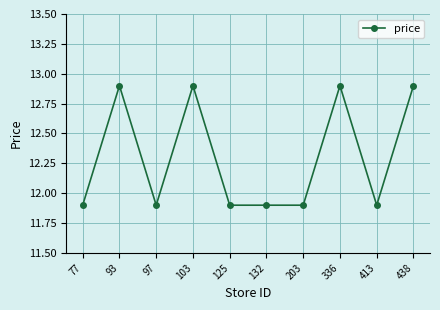

What is the maximum value shown in the chart?

12.9